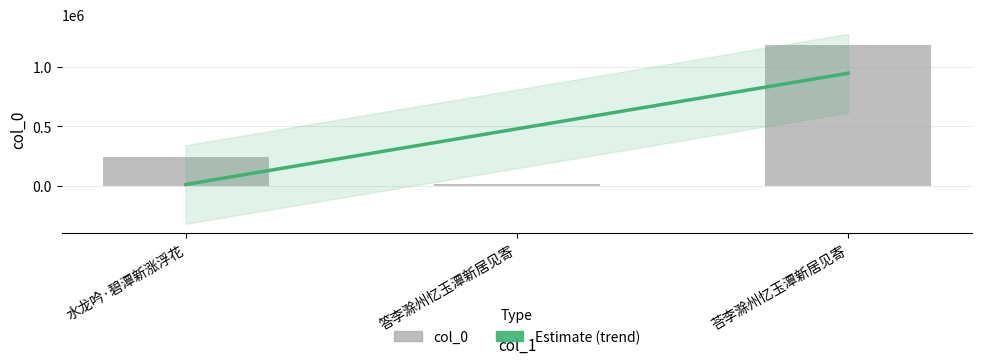

How many bars are there in total?

3